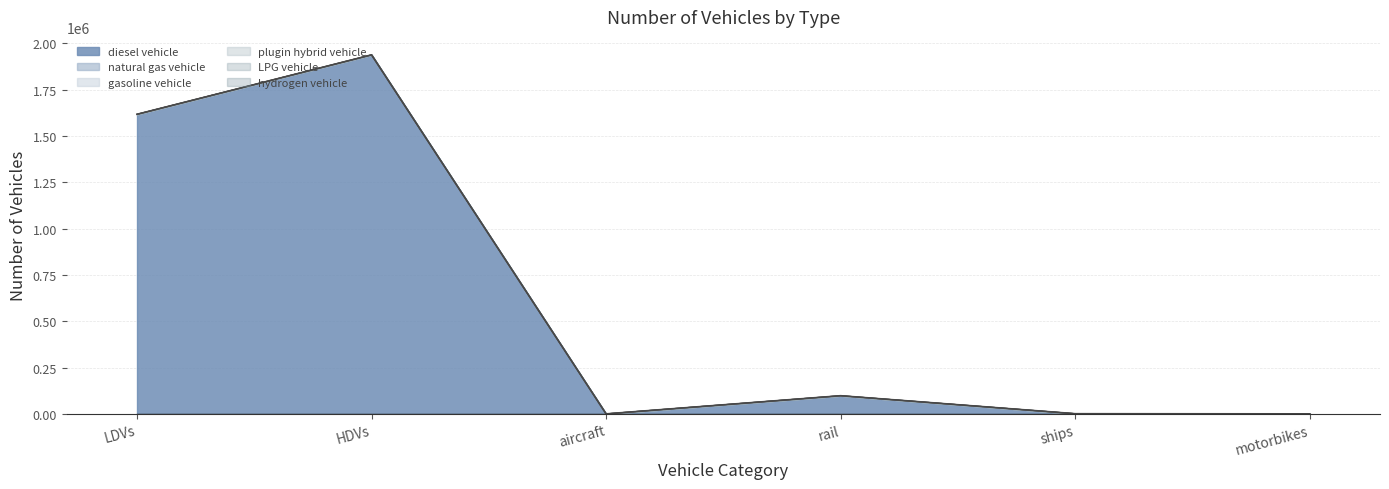

At which label does LPG vehicle reach its minimum?

LDVs